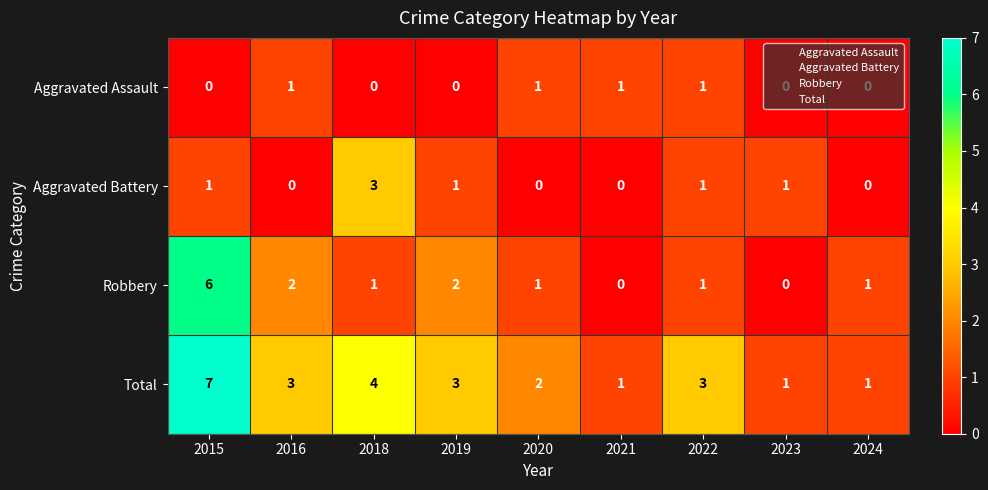

How many Aggravated Assault values are between 0 and 1?

9